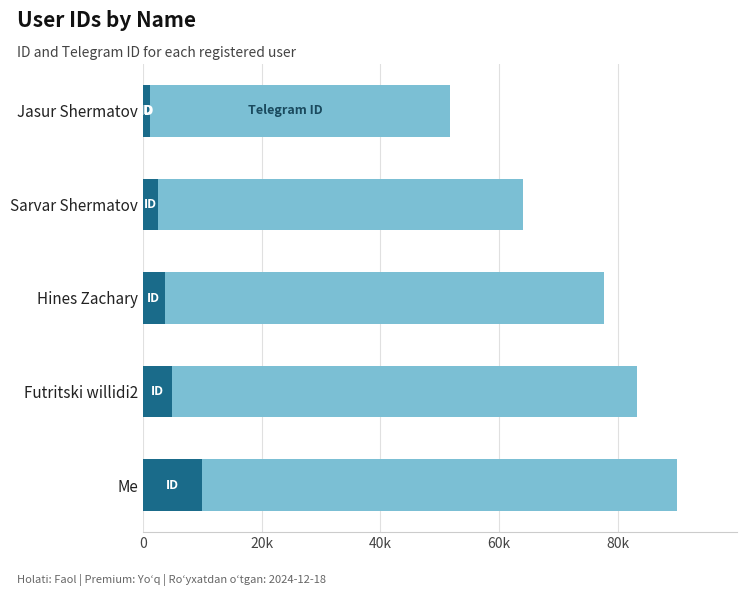

The value of ID at Me is 10000.0. True or false?

True